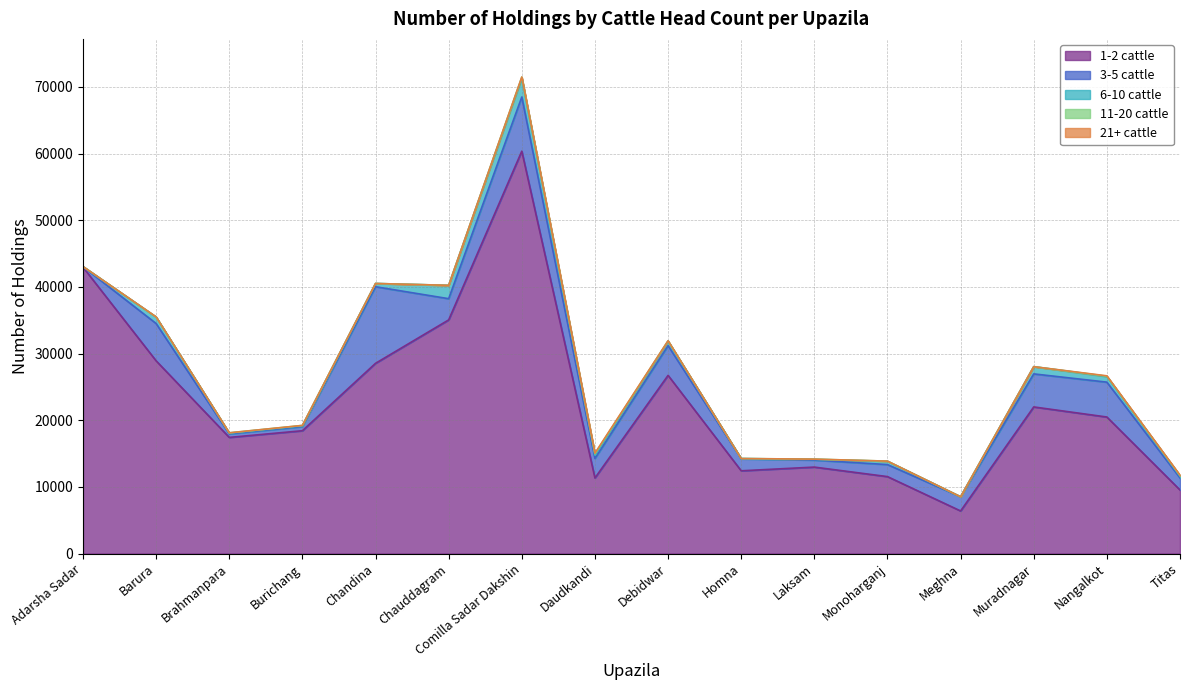

Where is the first local maximum for 3-5 cattle?

Barura